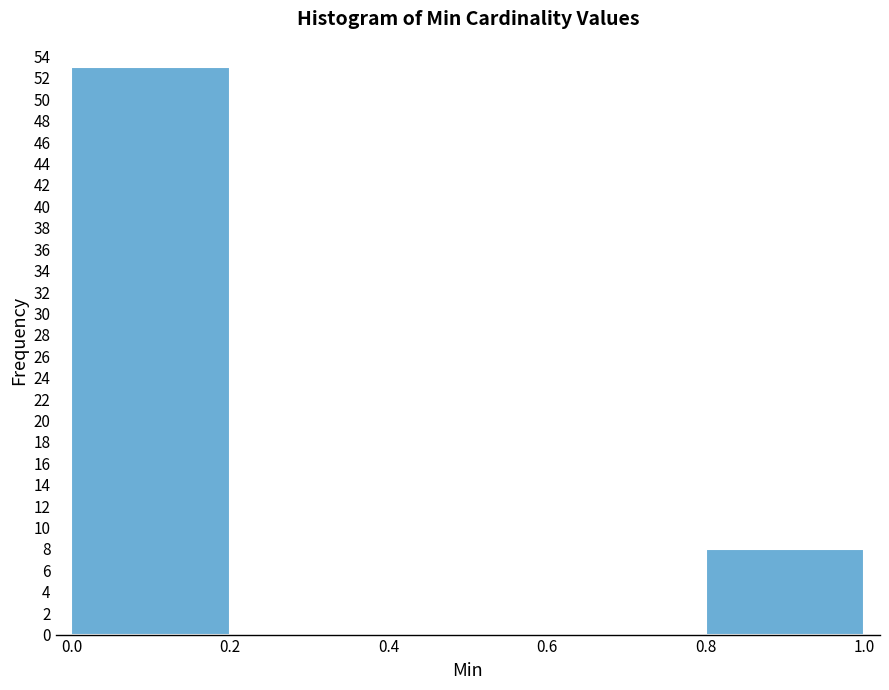

Reading left to right, transcribe this chart: for each bar, give the range it covers on the x-axis and its height. The values are not printed on the chart, so give them approximately, as read against the axis.

0.0 to 0.2: 53
0.2 to 0.4: 0
0.4 to 0.6: 0
0.6 to 0.8: 0
0.8 to 1.0: 8